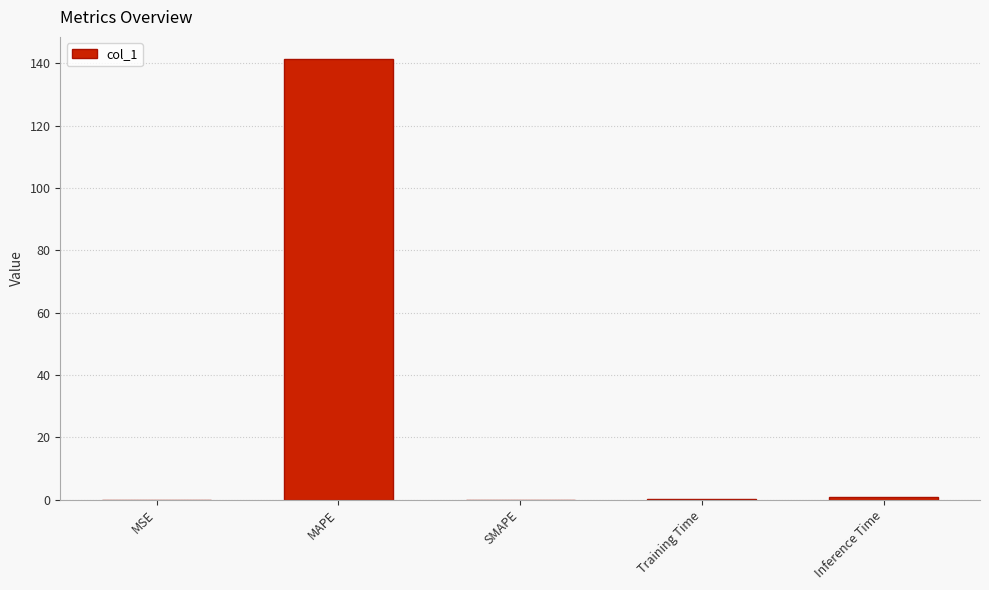

What is the sum of all values?

142.5